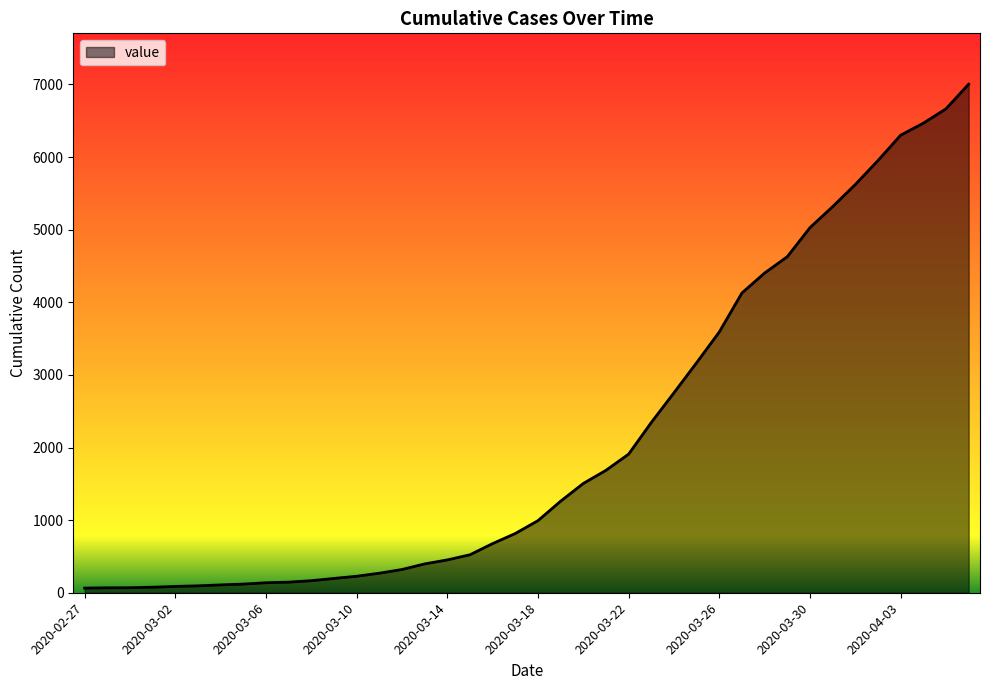

What is the greatest value displayed?

7003